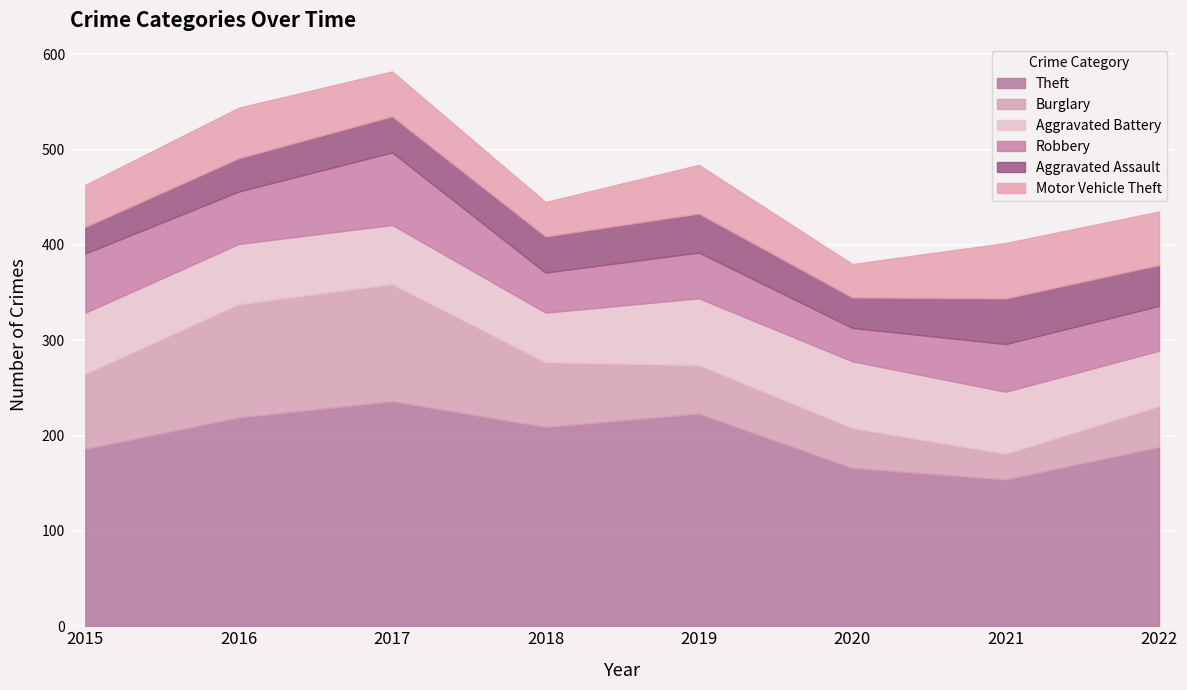

Is the value of Motor Vehicle Theft at 2022 greater than the value of Robbery at 2020?

Yes